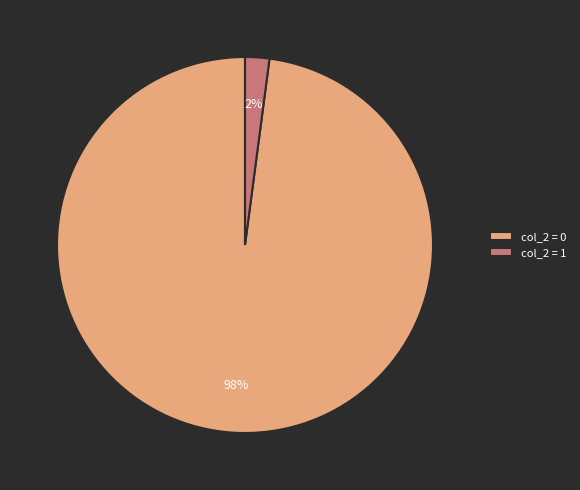

To the nearest percent, what portion does col_2 = 1 represent?

2%